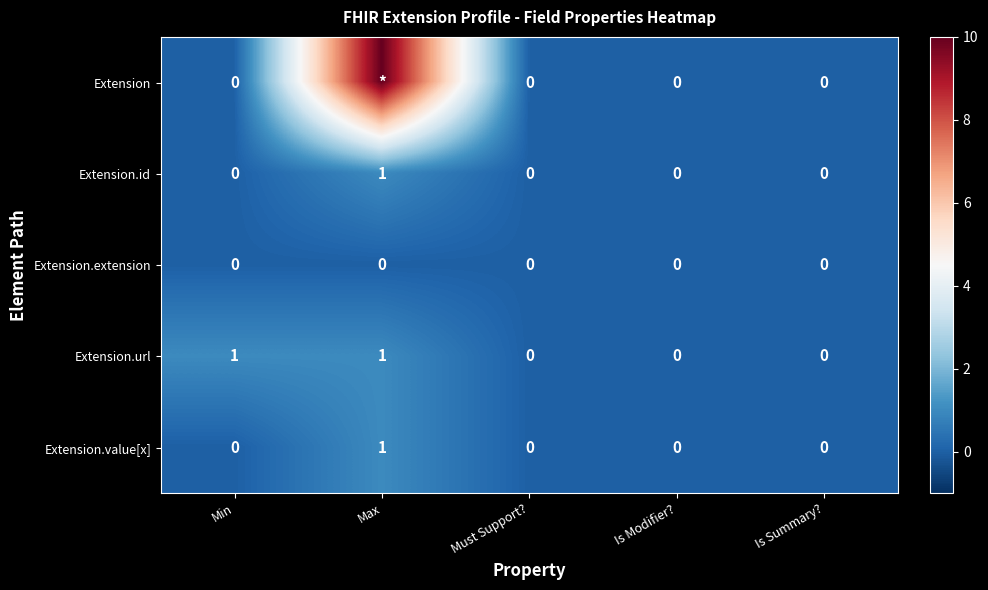

True or false: Extension.extension has a value of 0 at Is Summary?.

True